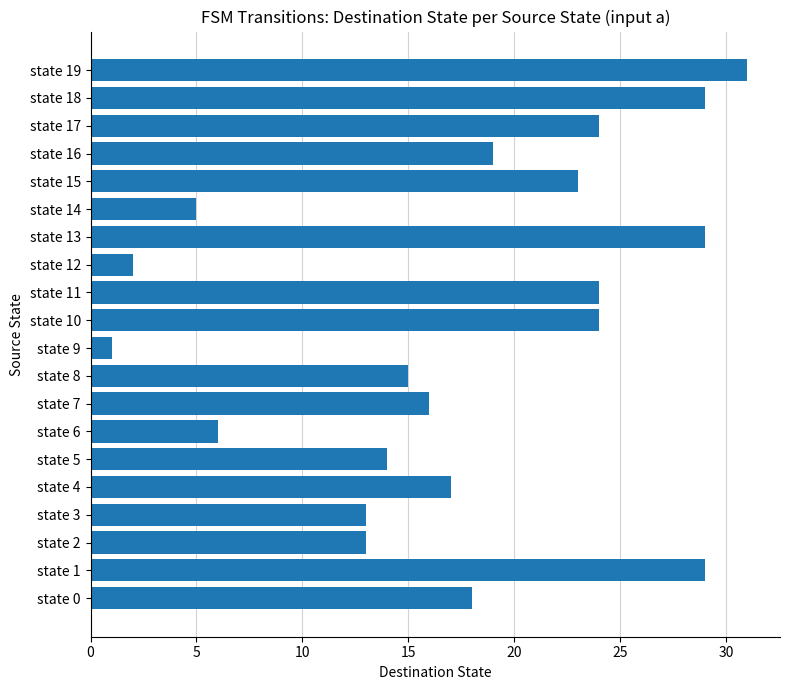

What is the smallest value displayed?

1